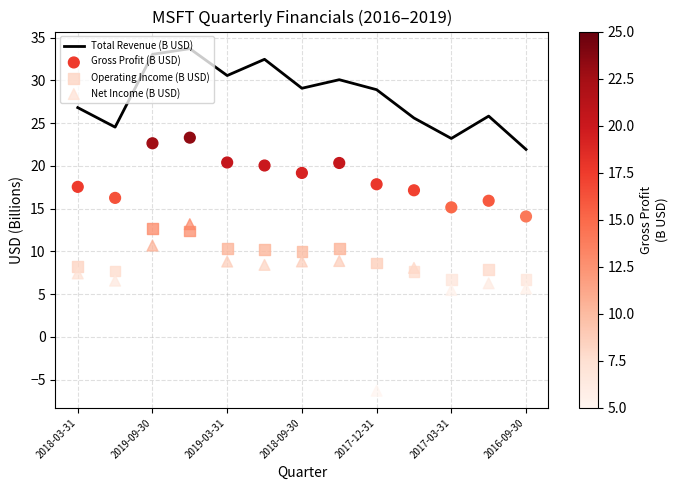

What is the total value across all series at 11?

55.9